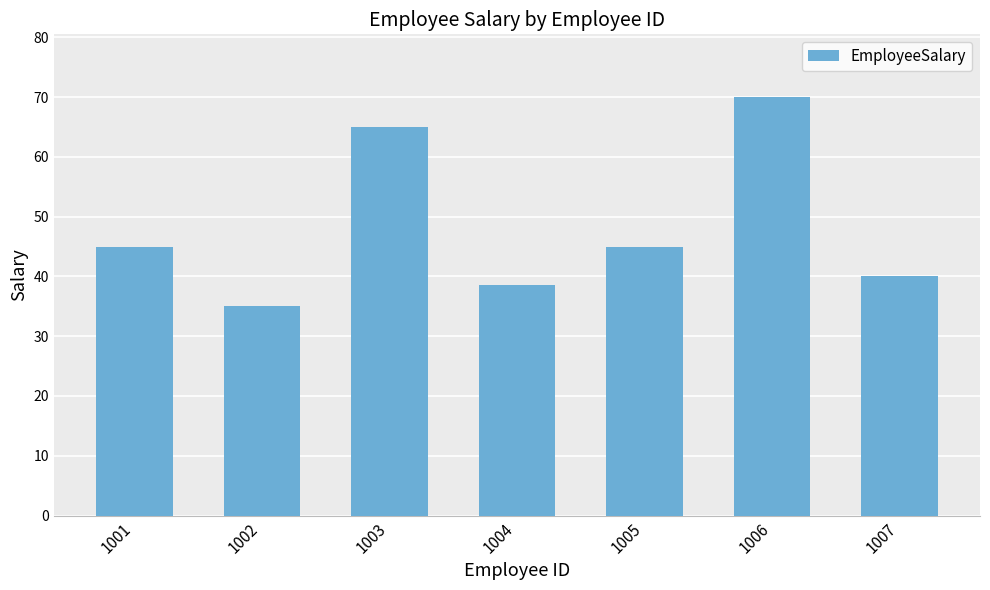

What value does the data have at 1006?

70.0